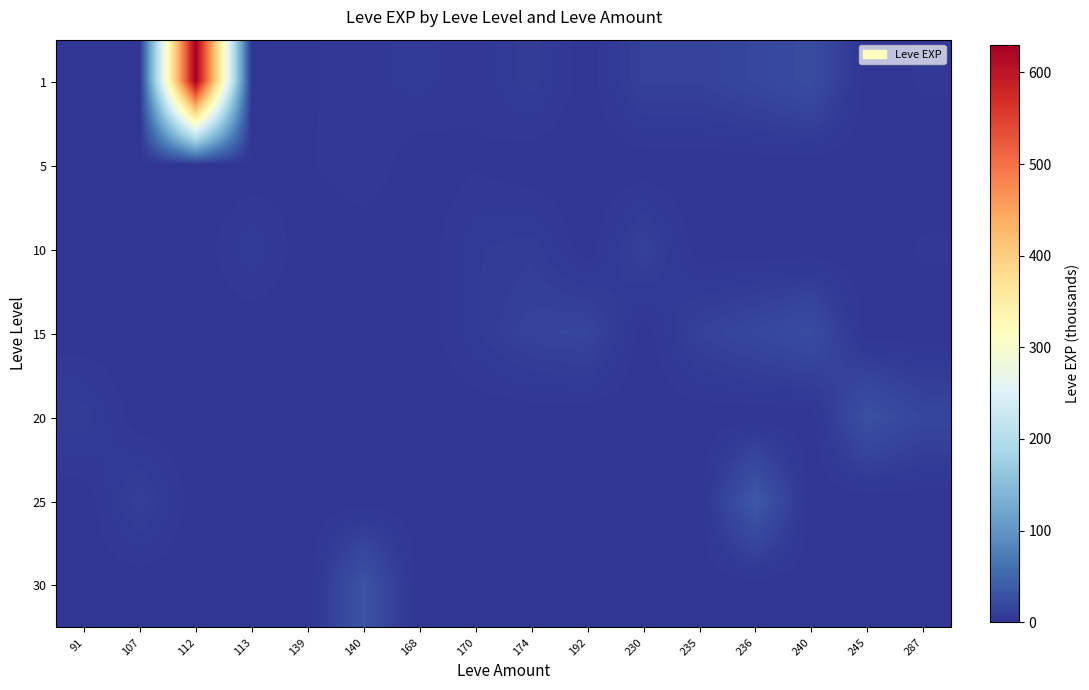

Reading left to right, extract all data points from this chart.

1: 91=1	107=0	112=630	113=1	139=2	140=4	168=6	170=3	174=9	192=0	230=13	235=13	236=18	240=24	245=0	287=3
5: 91=0	107=0	112=0	113=0	139=2	140=5	168=0	170=2	174=0	192=0	230=0	235=0	236=0	240=0	245=0	287=0
10: 91=0	107=0	112=0	113=7	139=0	140=0	168=0	170=7	174=9	192=0	230=13	235=0	236=0	240=0	245=0	287=3
15: 91=0	107=0	112=0	113=0	139=0	140=0	168=0	170=7	174=14	192=16	230=0	235=13	236=18	240=24	245=0	287=0
20: 91=9	107=0	112=0	113=0	139=0	140=0	168=0	170=0	174=0	192=0	230=0	235=0	236=0	240=0	245=28	287=17
25: 91=0	107=12	112=0	113=0	139=0	140=0	168=0	170=0	174=0	192=0	230=0	235=0	236=36	240=0	245=0	287=0
30: 91=0	107=0	112=0	113=0	139=0	140=31	168=0	170=0	174=0	192=0	230=0	235=0	236=0	240=0	245=0	287=0